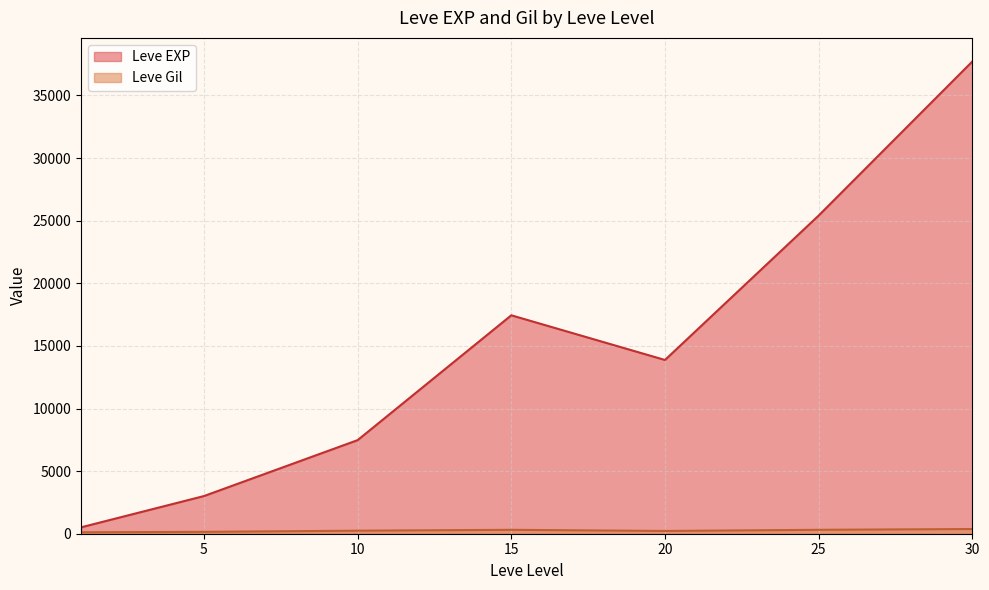

What is the minimum value shown in the chart?

113.0